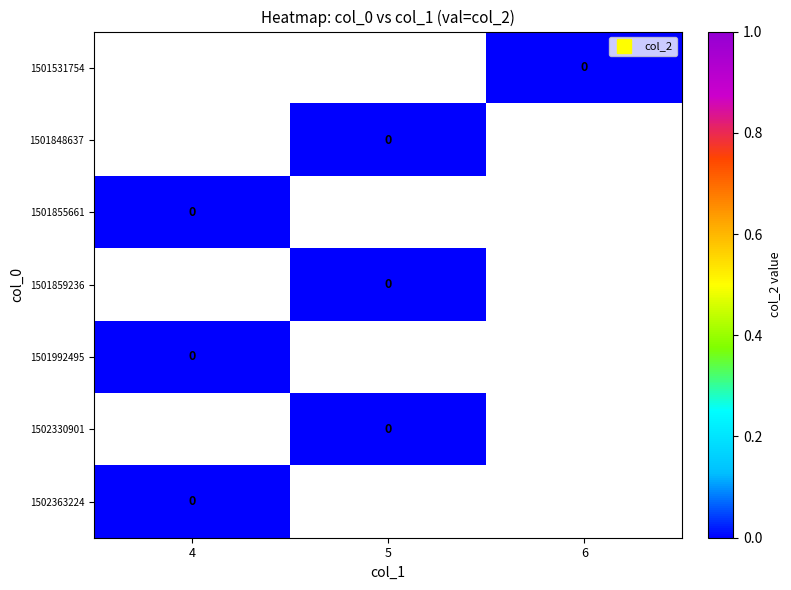

Is the value of 1501531754 at 4 greater than the value of 1501848637 at 5?

No